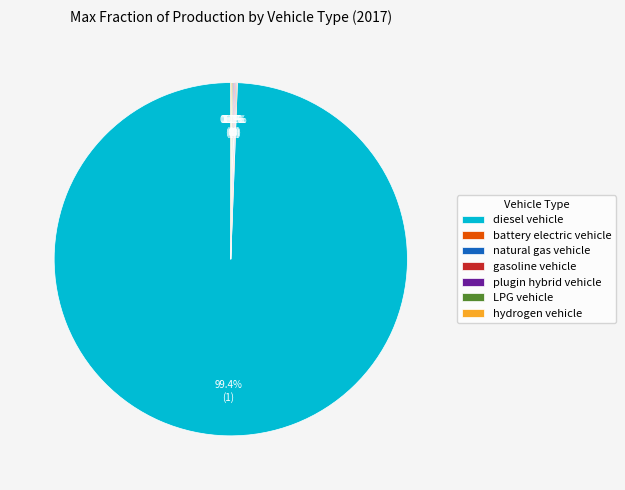

What is the largest slice in the pie chart?

diesel vehicle